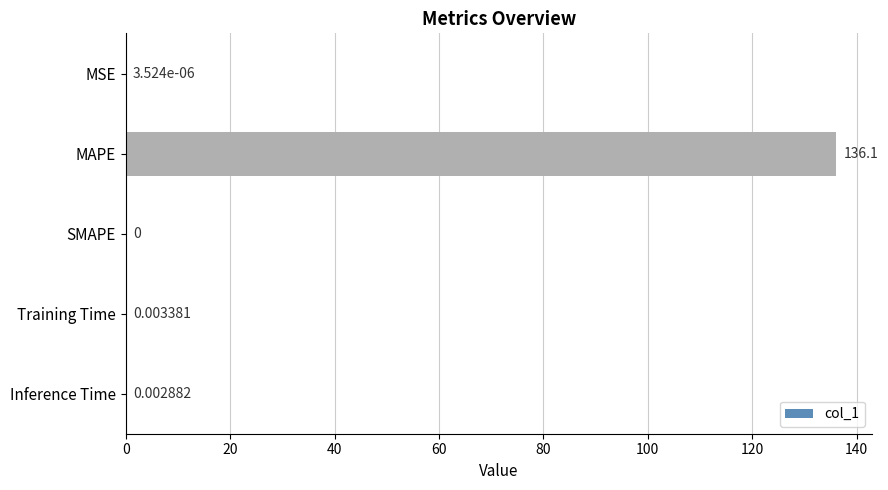

How many distinct data groups are displayed?

1